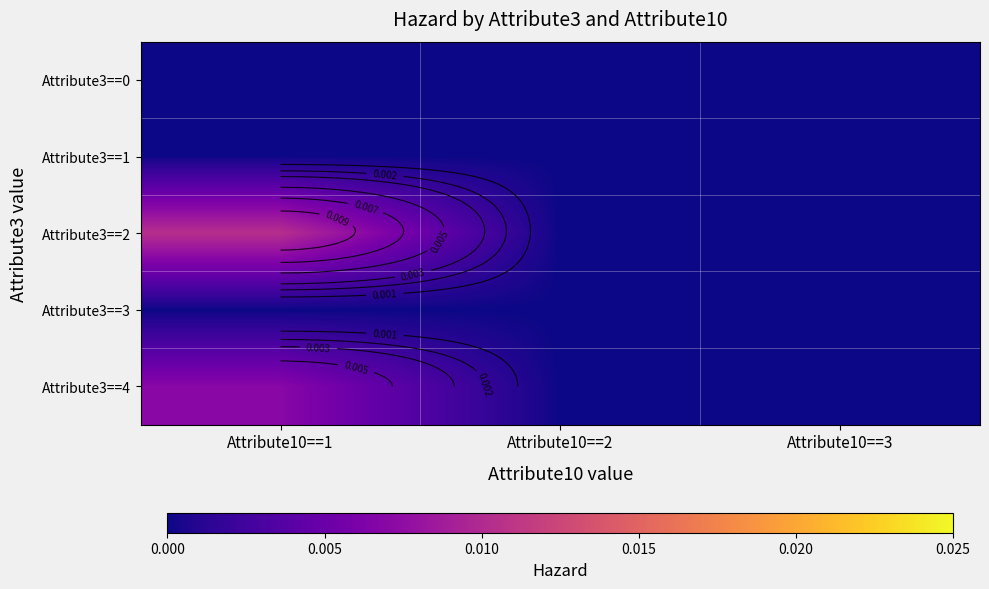

At which label is Attribute3==1 closest to 0?

Attribute10==1